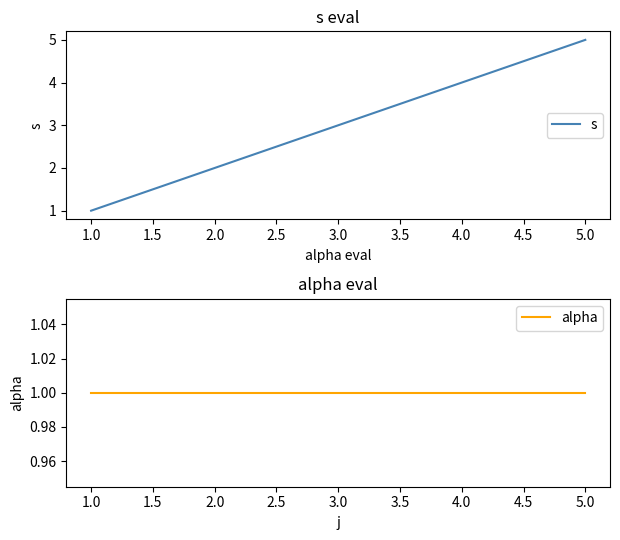

How many distinct data groups are displayed?

2